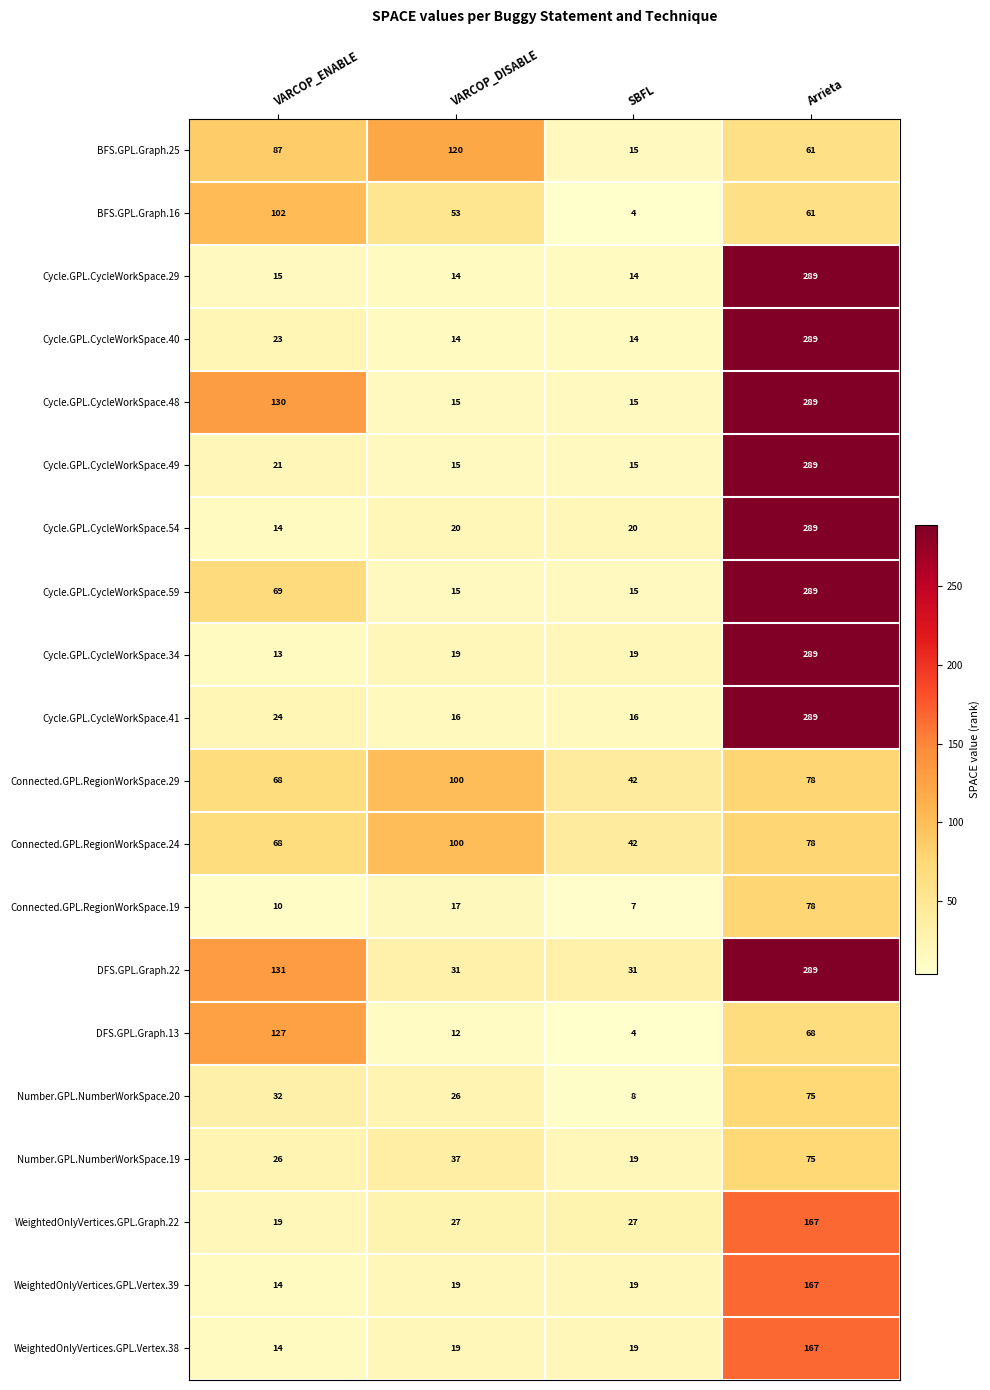

What is the approximate value of Connected.GPL.RegionWorkSpace.29 at VARCOP_ENABLE?

68